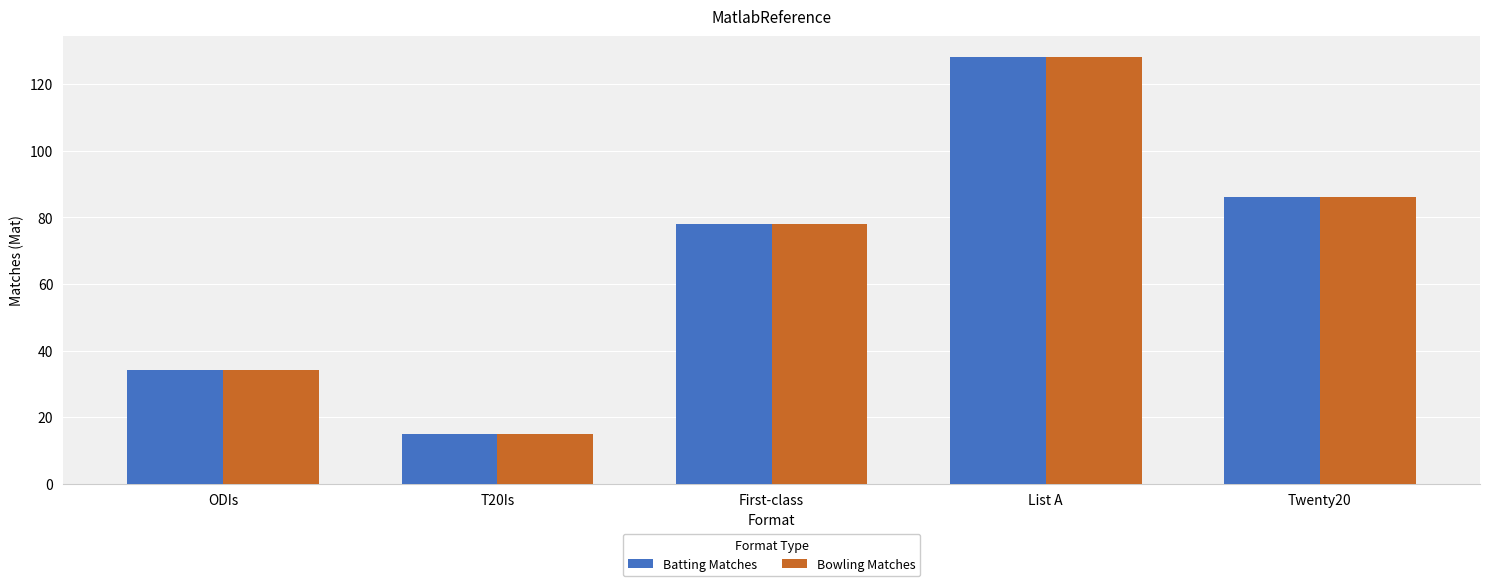

What is the difference between the maximum and minimum values in the Bowling Matches series?

113